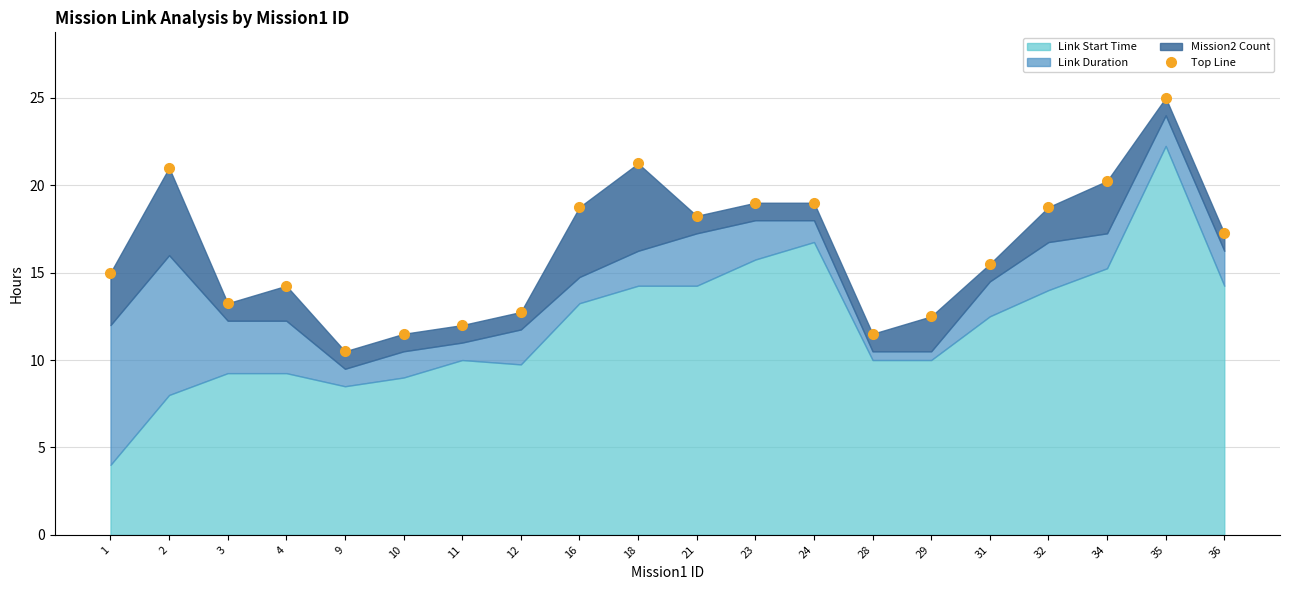

True or false: the data shows 24.4 at 36.

False